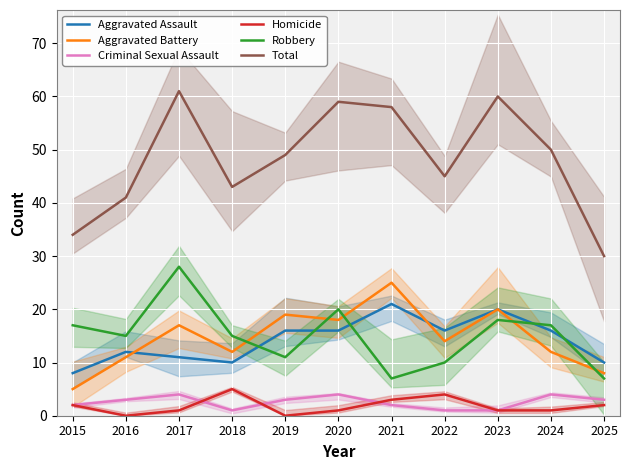

At which category does Aggravated Battery reach its first local peak?

2017